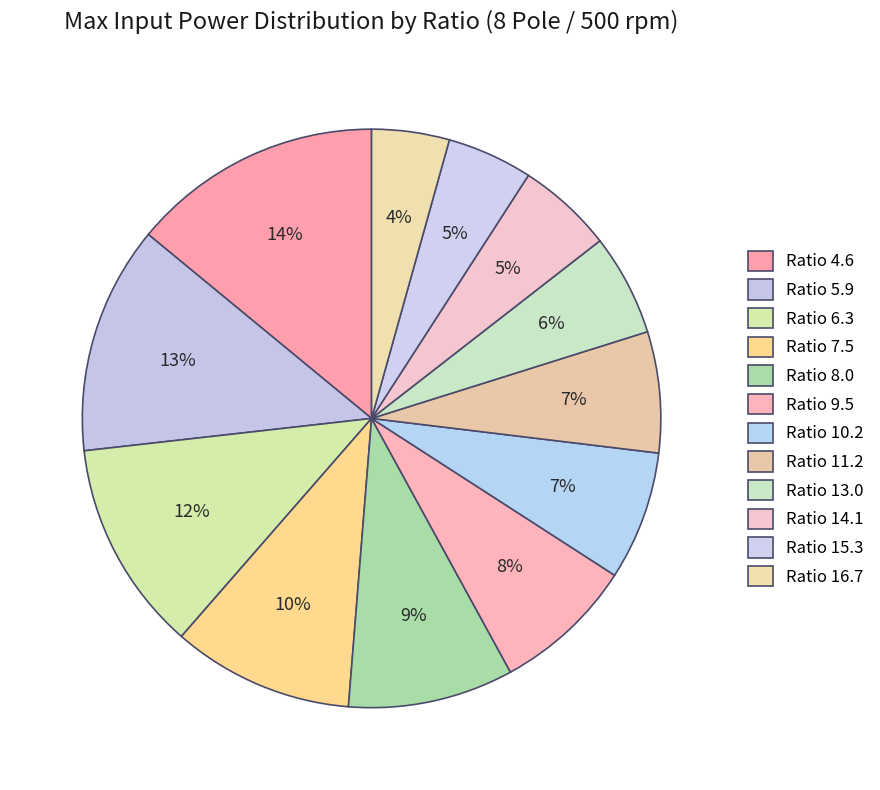

Rank the categories by value from highest to lowest.

4.6, 5.9, 6.3, 7.5, 8.0, 9.5, 10.2, 11.2, 13.0, 14.1, 15.3, 16.7